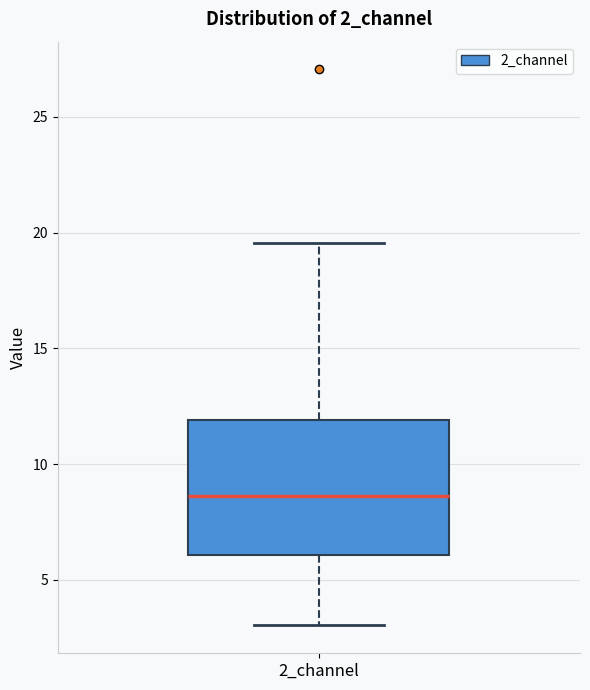

Read this box plot against the y-axis: the position of the median line, the range covered by the box, and the ends of both whiskers. The values are not printed on the chart, so give them approximately, as read against the axis.

median 8.5, box 6.0 to 12.0, whiskers 3.0 to 19.5